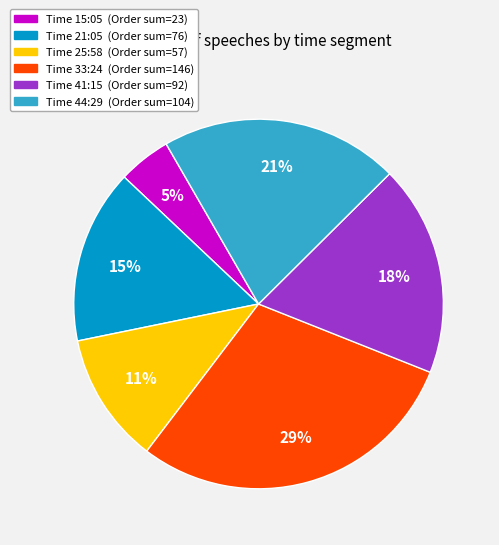

To the nearest percent, what is the average slice percentage?

17%